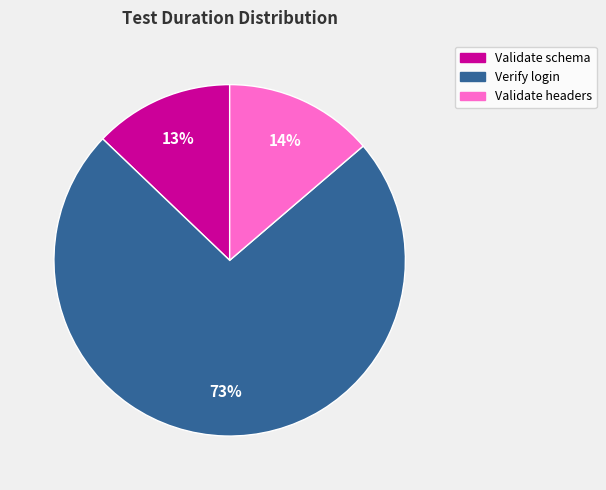

Does any single category account for the majority?

Yes